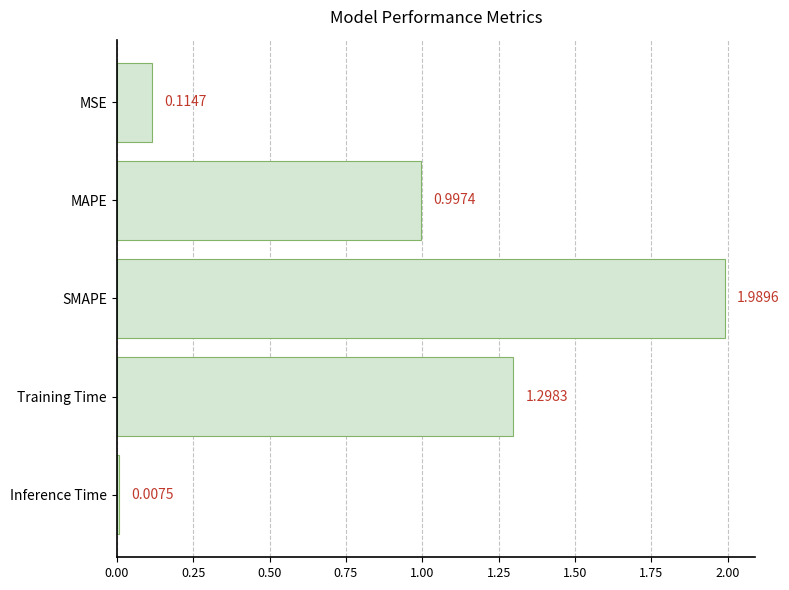

Which label corresponds to the smallest value in the chart?

Inference Time